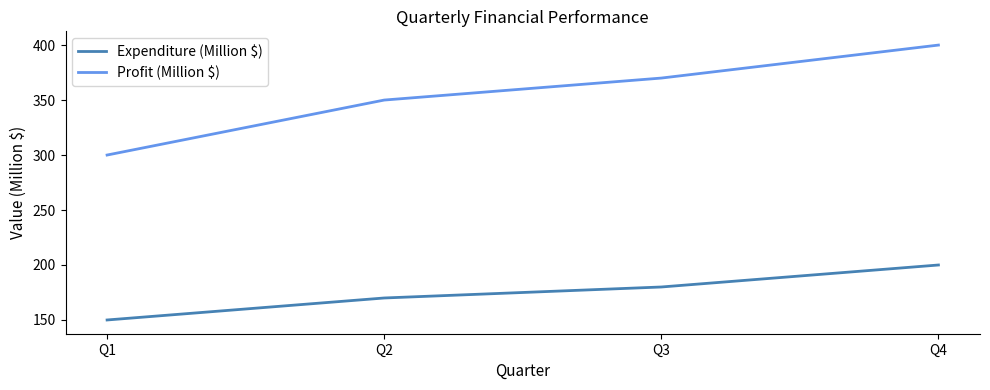

Reading right to left, list all the values displayed in this chart.

Expenditure (Million $): 200	180	170	150
Profit (Million $): 400	370	350	300